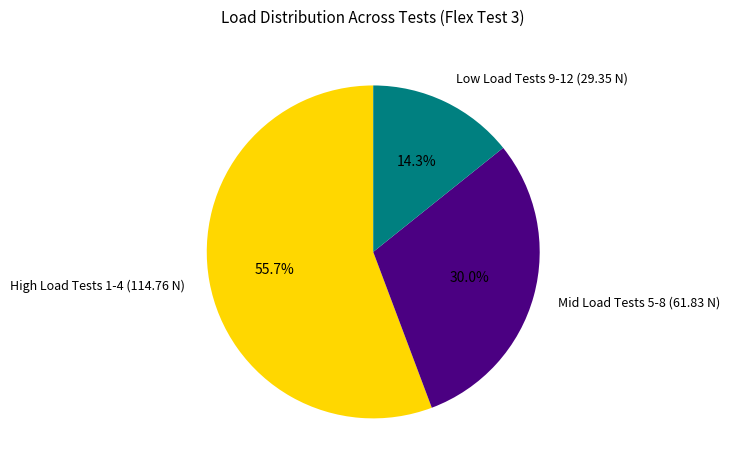

How many segments does this pie chart have?

3